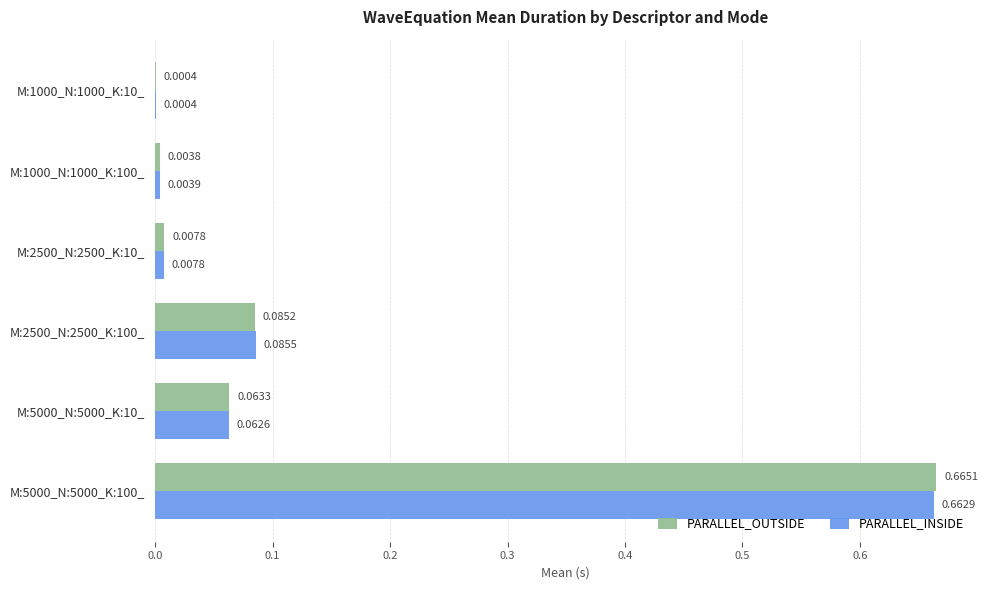

Which series has the largest total across all categories?

PARALLEL_OUTSIDE